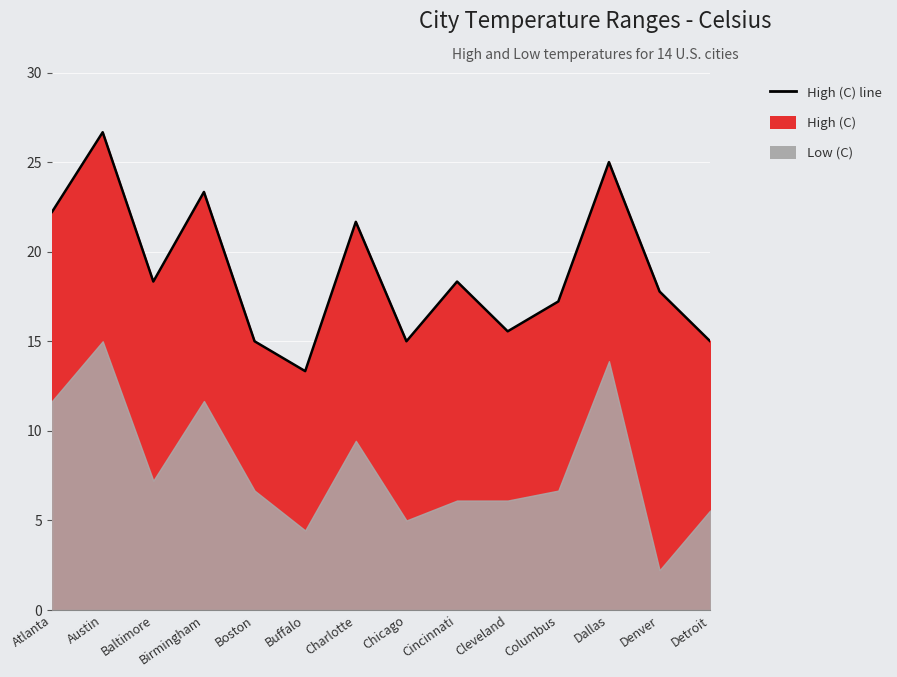

What position from the left is Boston?

5